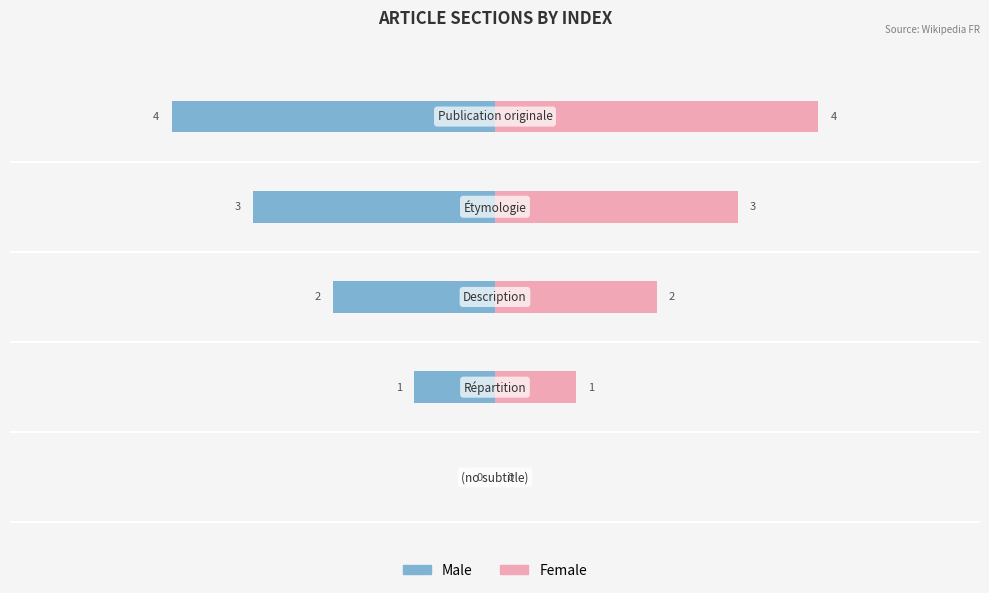

What is the maximum value shown in the chart?

4